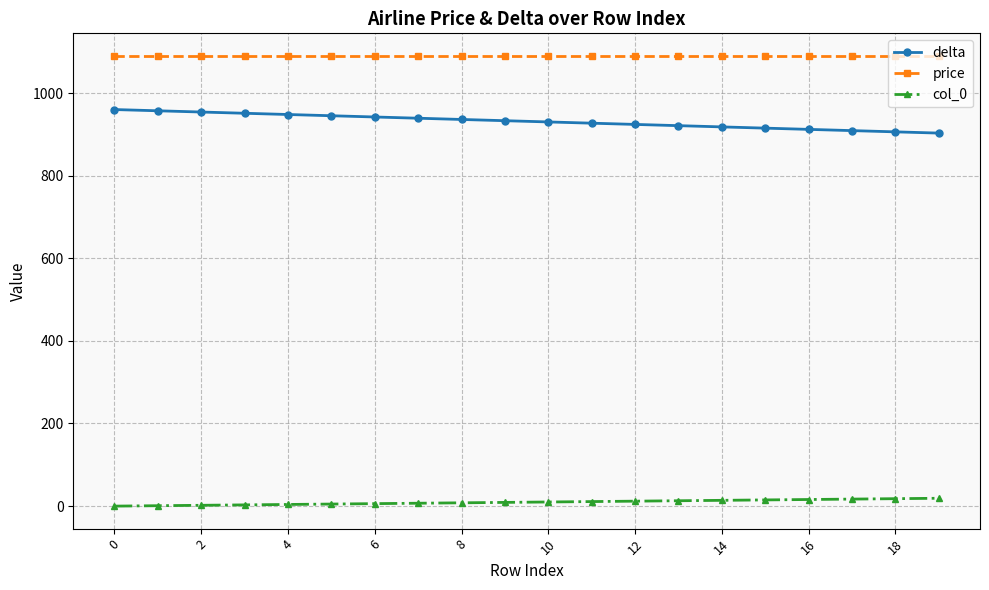

Rank the series by their maximum value, from lowest to highest.

col_0, delta, price